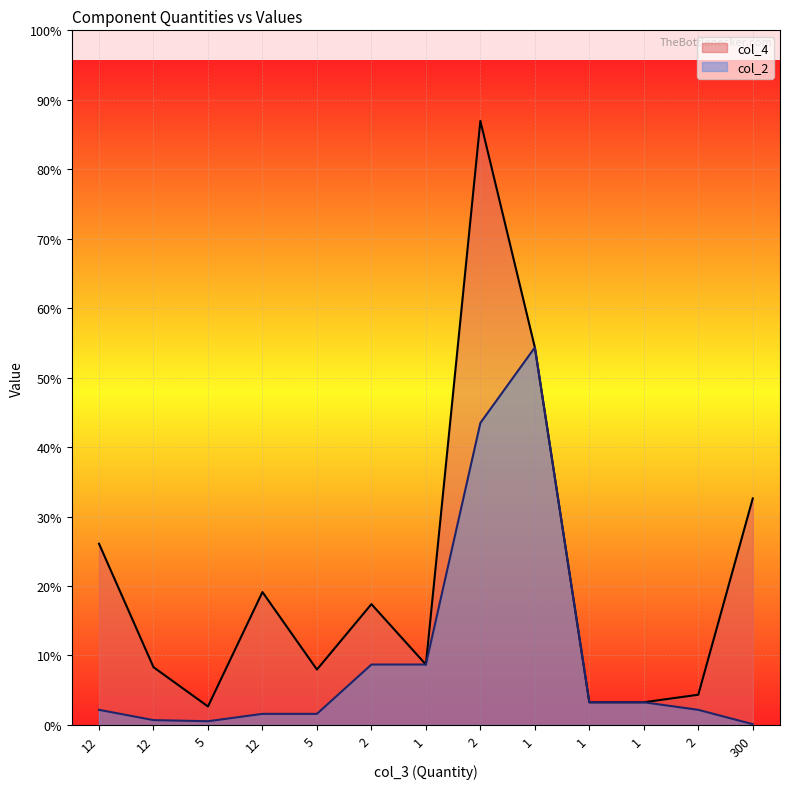

At which category does col_4 reach its first local peak?

12